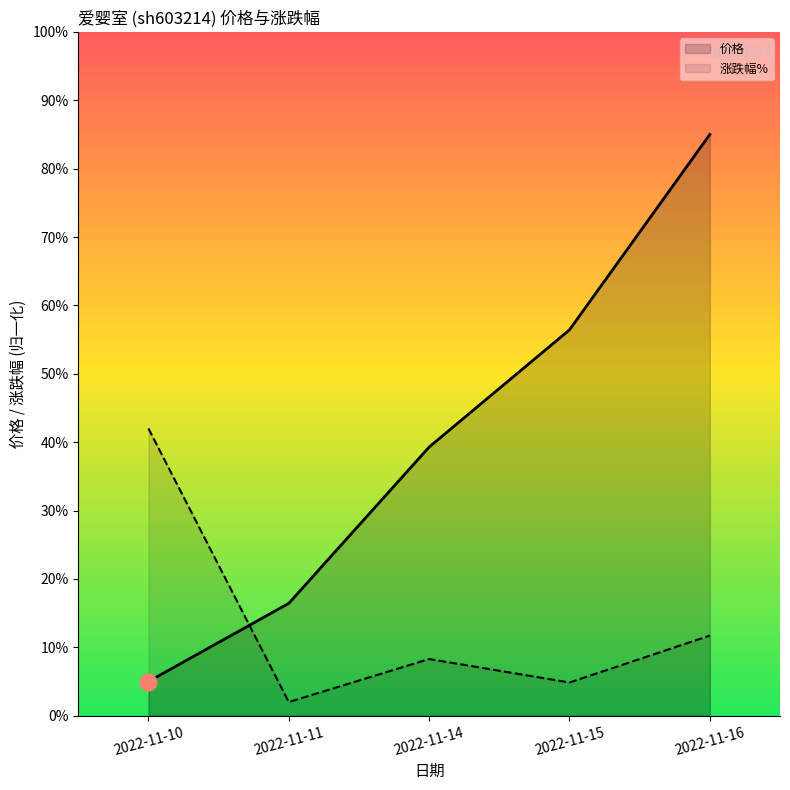

How many series are shown in this chart?

2